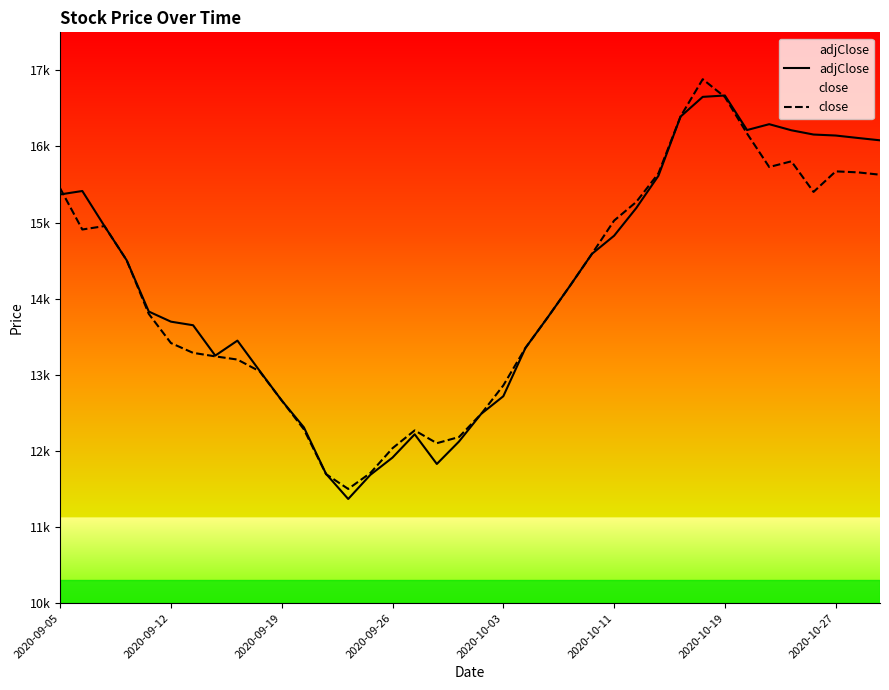

Does the chart display data point markers on the line(s)?

No